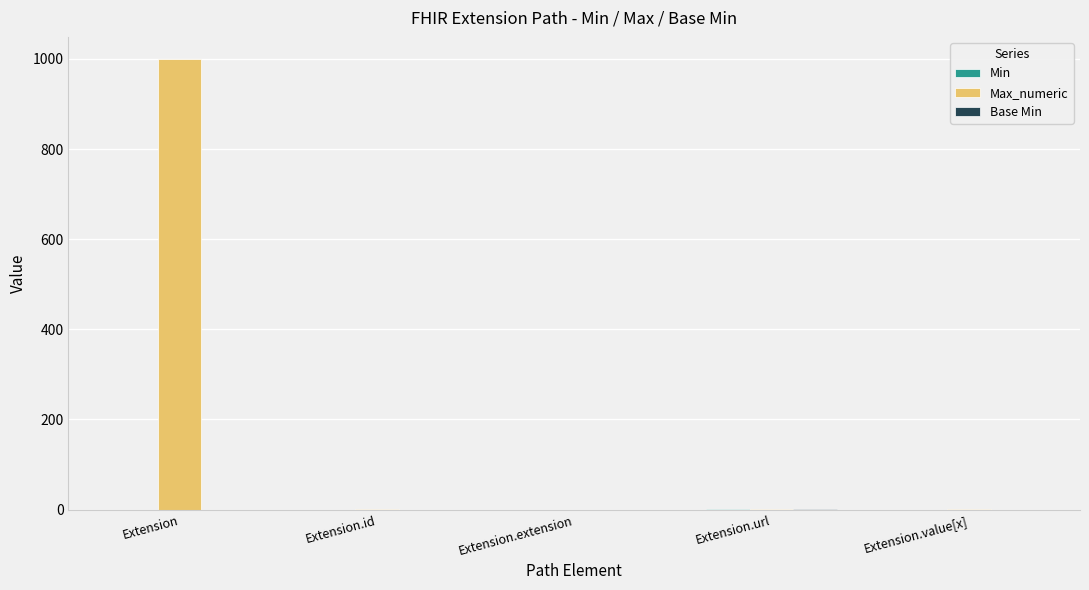

How many groups of bars are there?

5